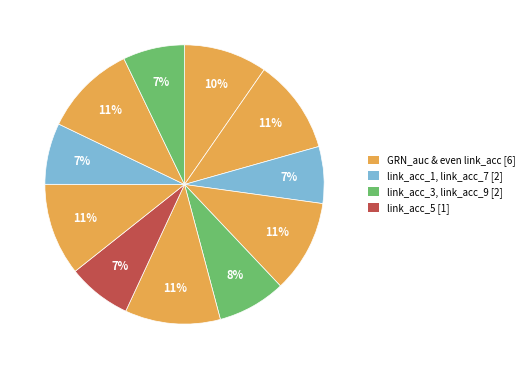

What is the largest slice in the pie chart?

link_acc_4